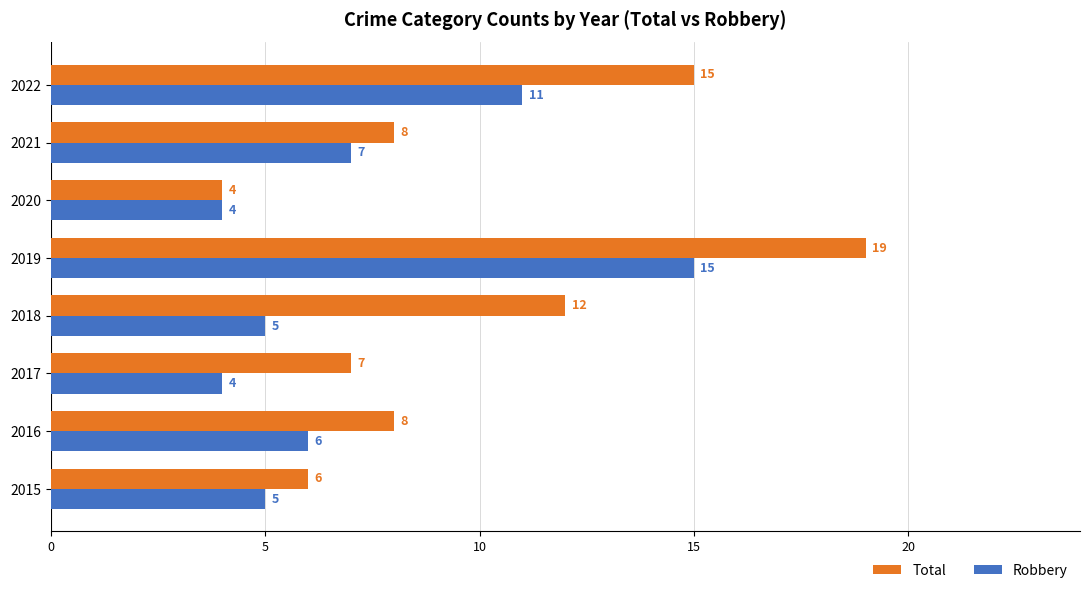

Which series has the largest range (max minus min)?

Total